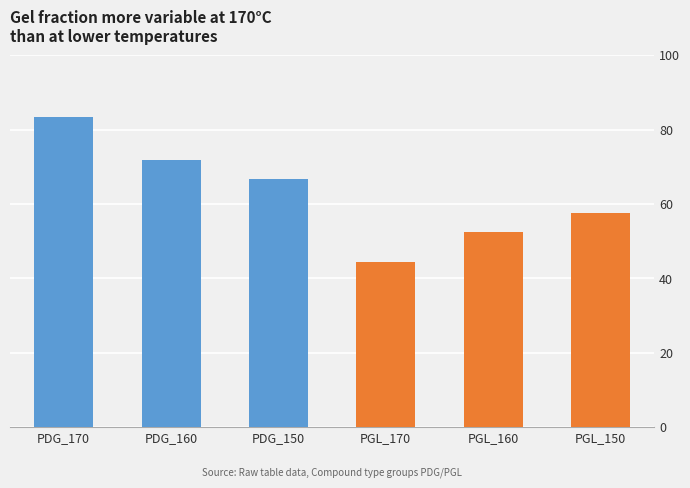

At which category does the chart reach its peak across all series?

PDG_170